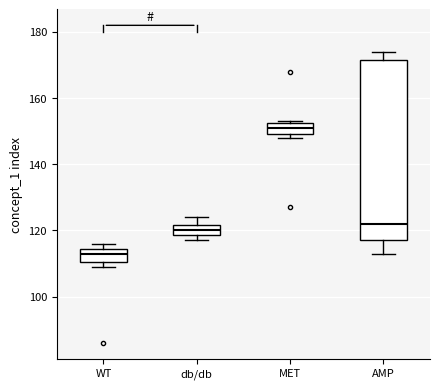

Reading left to right, transcribe this box plot: for each box, give where its median line is, the range the box spans, and where its two whiskers end, as read against the y-axis. The values are not printed on the chart, so give them approximately, as read against the axis.

WT: median 114 (inside the box), box 110 to 114, whiskers 110 (just below the box's lower edge) to 116
db/db: median 120, box 118 to 122, whiskers 118 (just below the box's lower edge) to 124
MET: median 152 (inside the box), box 150 to 152, whiskers 148 to 154
AMP: median 122, box 118 to 172, whiskers 114 to 174